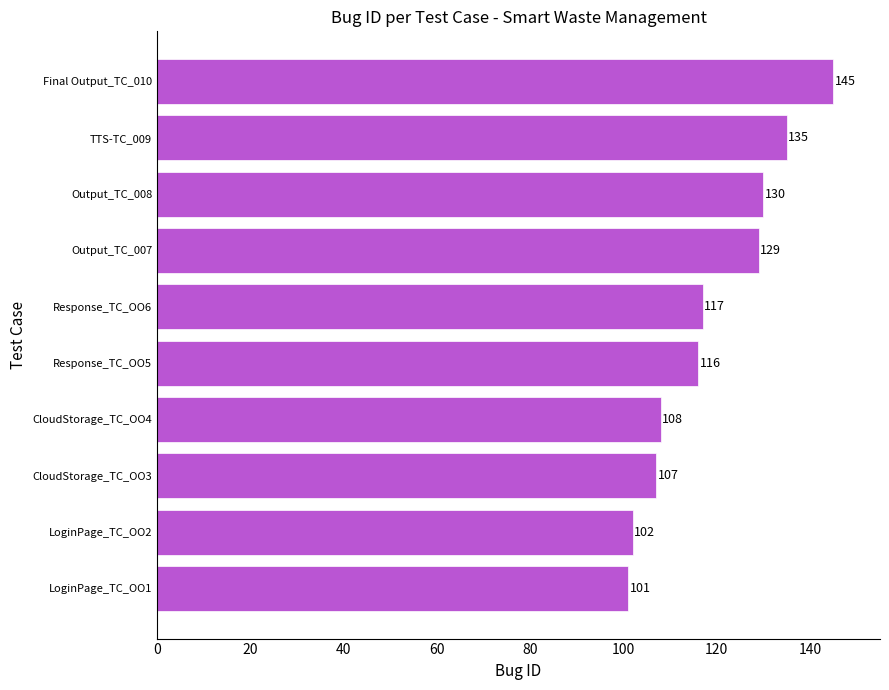

At which label is the value closest to 123?

Response_TC_OO6